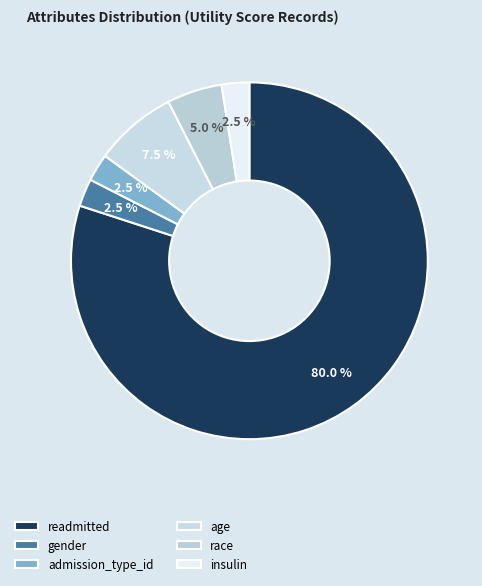

To the nearest percent, what percentage of the pie is readmitted?

80%